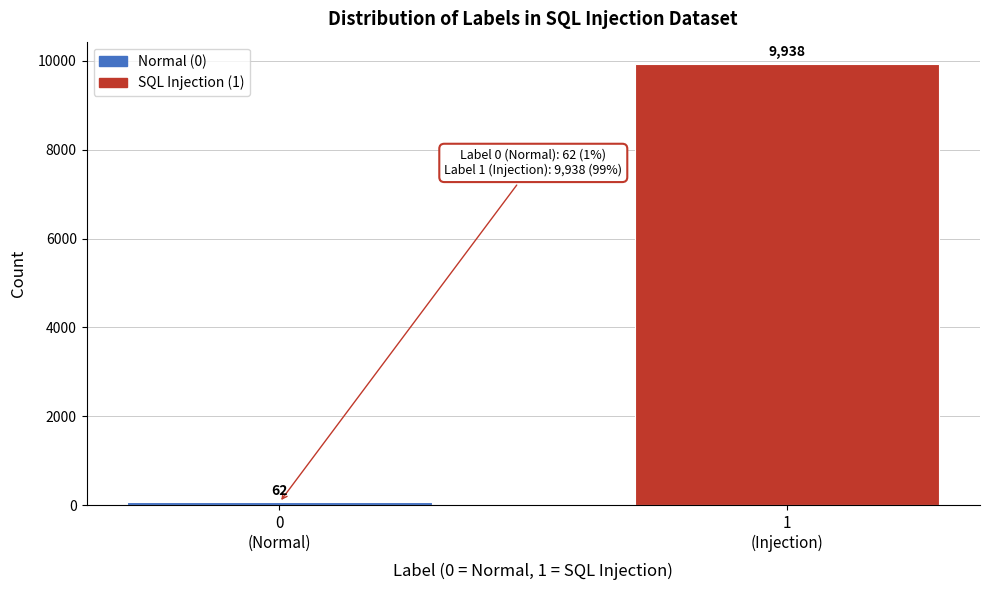

Reading left to right, extract all data points from this chart.

62	9938